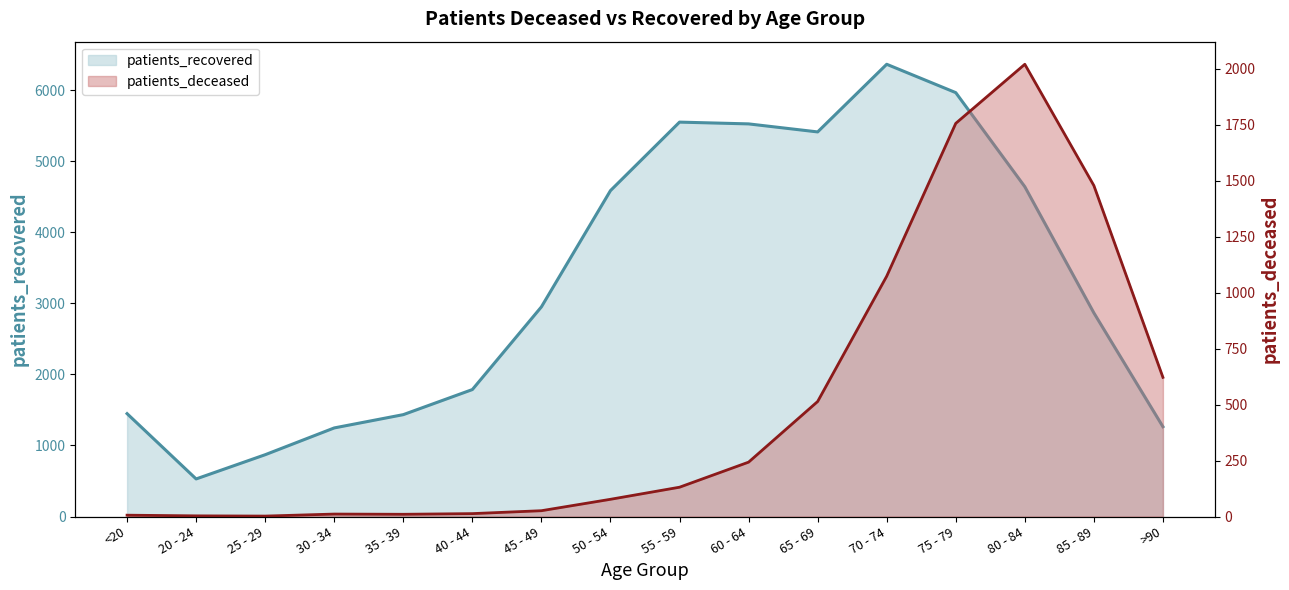

At which category does the chart reach its minimum across all series?

25 - 29